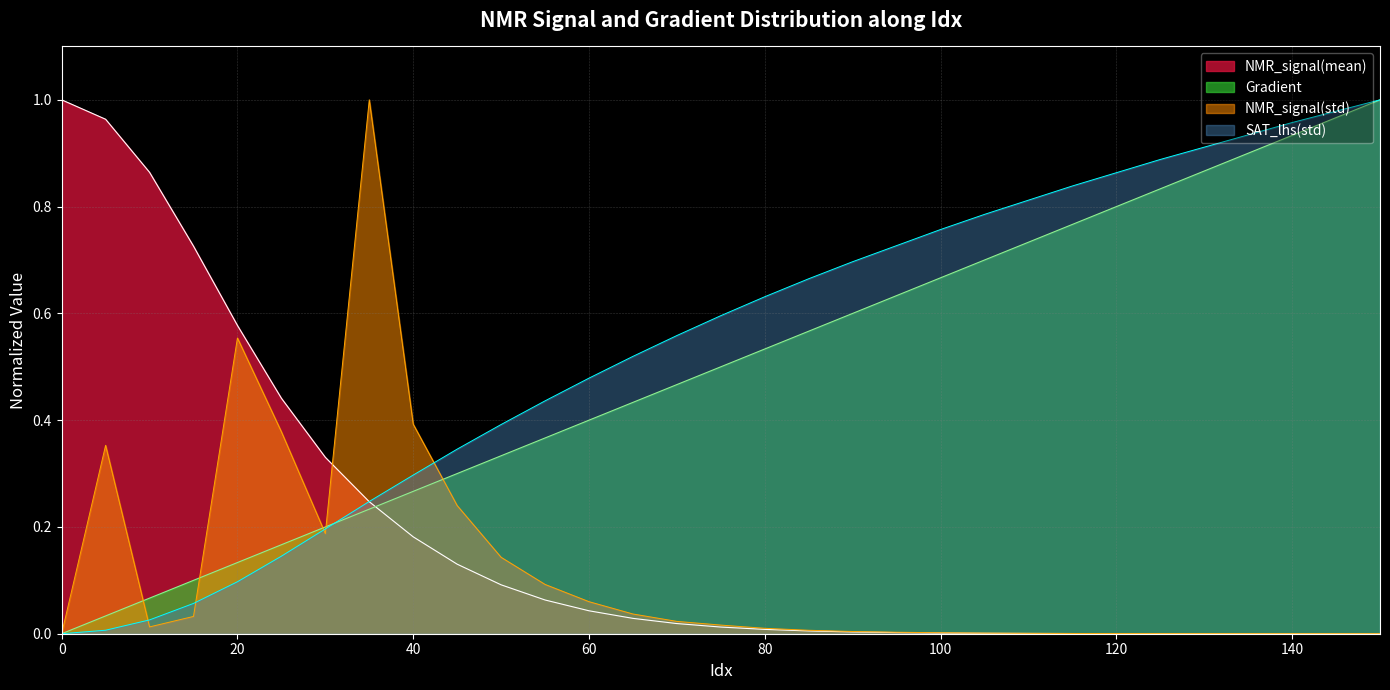

At 105, list the series in order from largest to smallest.

SAT_lhs(std), Gradient, NMR_signal(std), NMR_signal(mean)